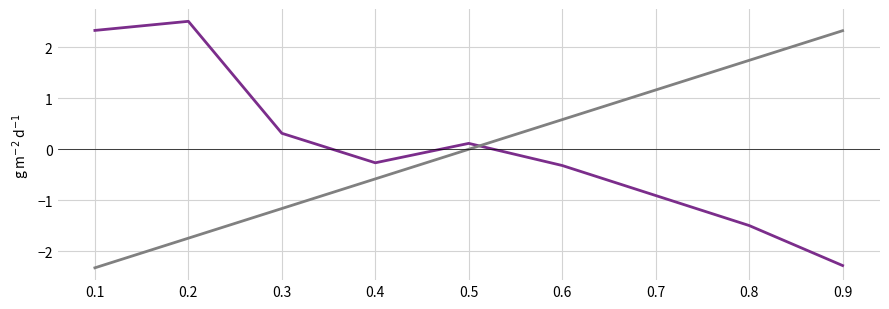

What is the smallest value displayed?

-2.3